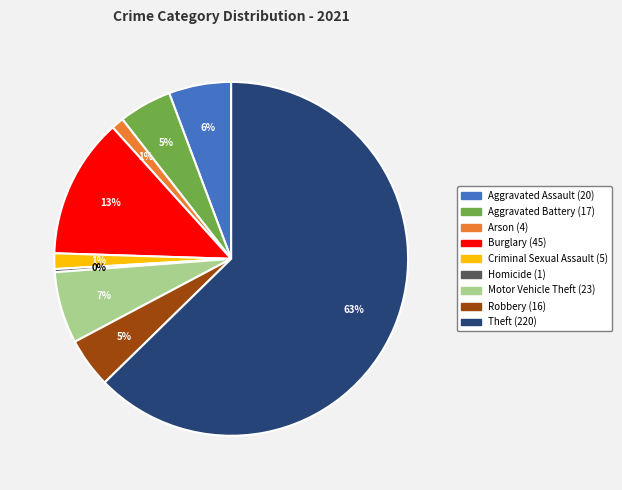

How many slices are in this pie chart?

9